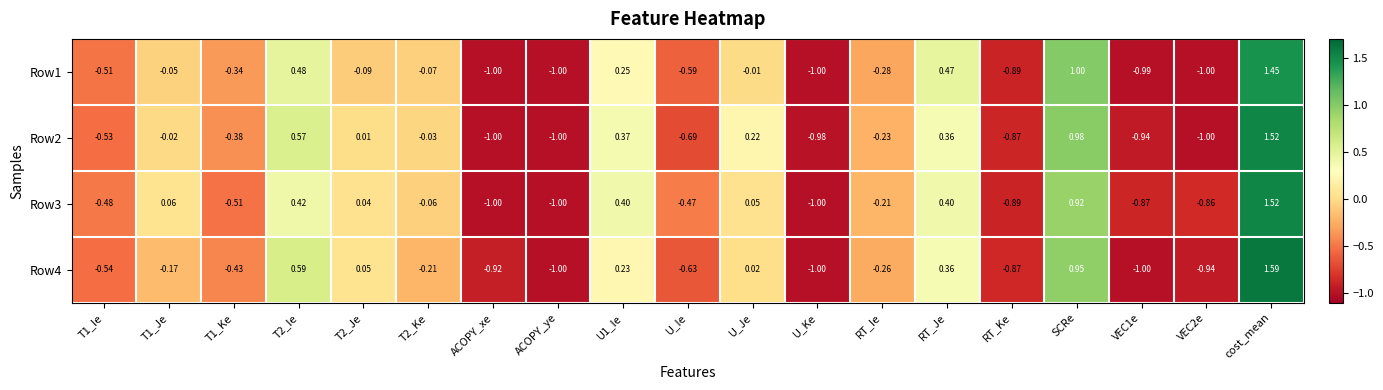

Which category has the highest value in the Row4 series?

cost_mean